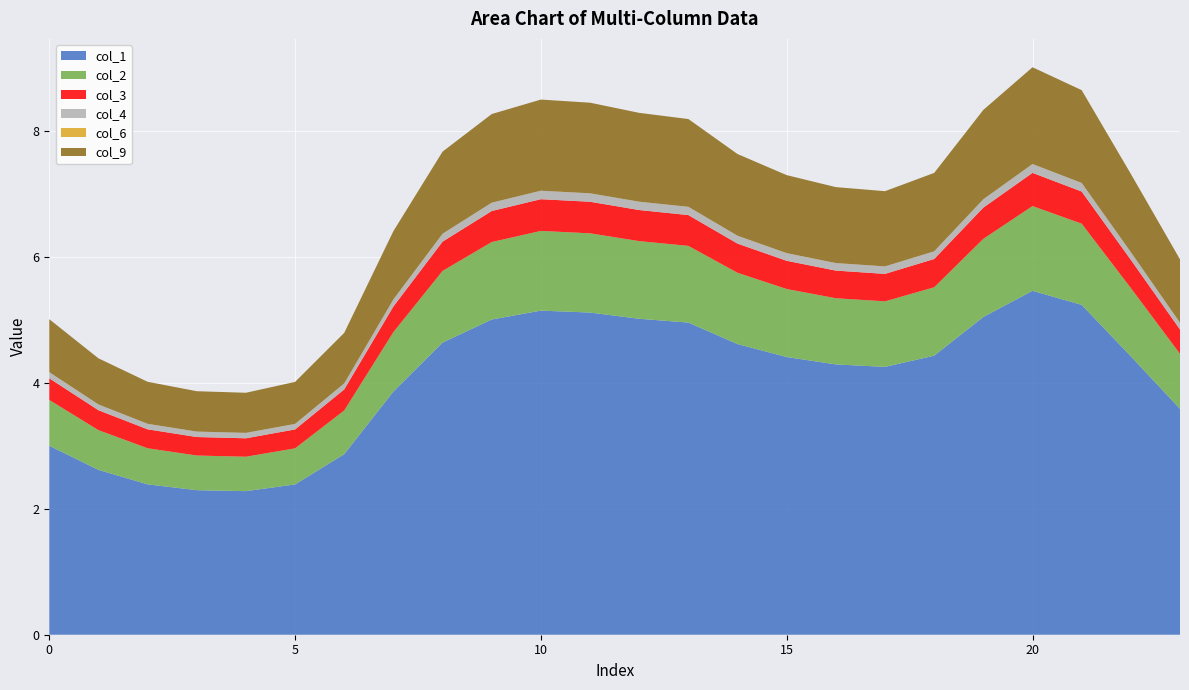

Reading left to right, extract all data points from this chart.

col_1: 0=3.0	1=2.6	2=2.4	3=2.3	4=2.3	5=2.4	6=2.9	7=3.9	8=4.6	9=5.0	10=5.1	11=5.1	12=5.0	13=5.0	14=4.6	15=4.4	16=4.3	17=4.3	18=4.4	19=5.0	20=5.5	21=5.2	22=4.4	23=3.6
col_2: 0=0.7	1=0.6	2=0.6	3=0.6	4=0.5	5=0.6	6=0.7	7=0.9	8=1.1	9=1.2	10=1.3	11=1.3	12=1.2	13=1.2	14=1.1	15=1.1	16=1.1	17=1.0	18=1.1	19=1.2	20=1.3	21=1.3	22=1.1	23=0.9
col_3: 0=0.3	1=0.3	2=0.3	3=0.3	4=0.3	5=0.3	6=0.3	7=0.4	8=0.5	9=0.5	10=0.5	11=0.5	12=0.5	13=0.5	14=0.5	15=0.4	16=0.4	17=0.4	18=0.4	19=0.5	20=0.5	21=0.5	22=0.4	23=0.4
col_4: 0=0.1	1=0.1	2=0.1	3=0.1	4=0.1	5=0.1	6=0.1	7=0.1	8=0.1	9=0.1	10=0.1	11=0.1	12=0.1	13=0.1	14=0.1	15=0.1	16=0.1	17=0.1	18=0.1	19=0.1	20=0.1	21=0.1	22=0.1	23=0.1
col_6: 0=0.0	1=0.0	2=0.0	3=0.0	4=0.0	5=0.0	6=0.0	7=0.0	8=0.0	9=0.0	10=0.0	11=0.0	12=0.0	13=0.0	14=0.0	15=0.0	16=0.0	17=0.0	18=0.0	19=0.0	20=0.0	21=0.0	22=0.0	23=0.0
col_9: 0=0.8	1=0.7	2=0.7	3=0.6	4=0.6	5=0.7	6=0.8	7=1.1	8=1.3	9=1.4	10=1.4	11=1.4	12=1.4	13=1.4	14=1.3	15=1.2	16=1.2	17=1.2	18=1.2	19=1.4	20=1.5	21=1.5	22=1.2	23=1.0